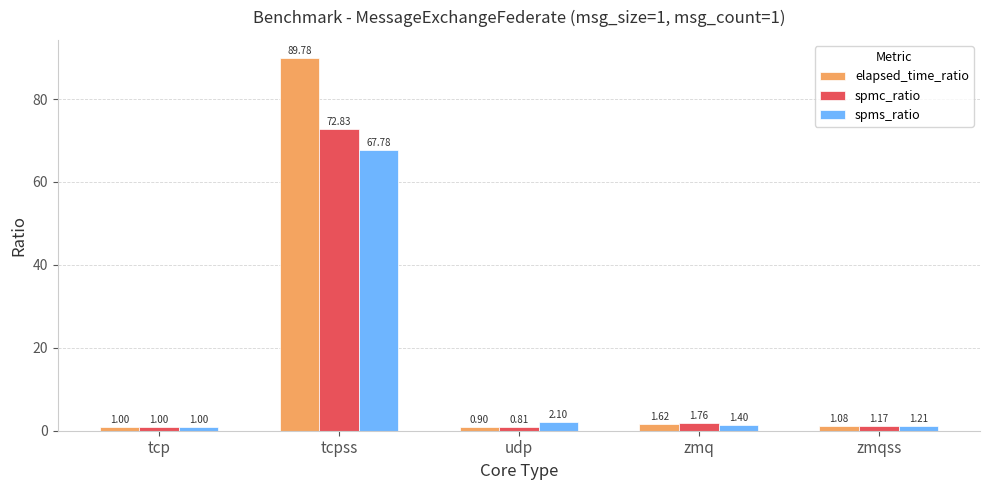

What is the difference between the spms_ratio values at tcpss and zmqss?

66.6